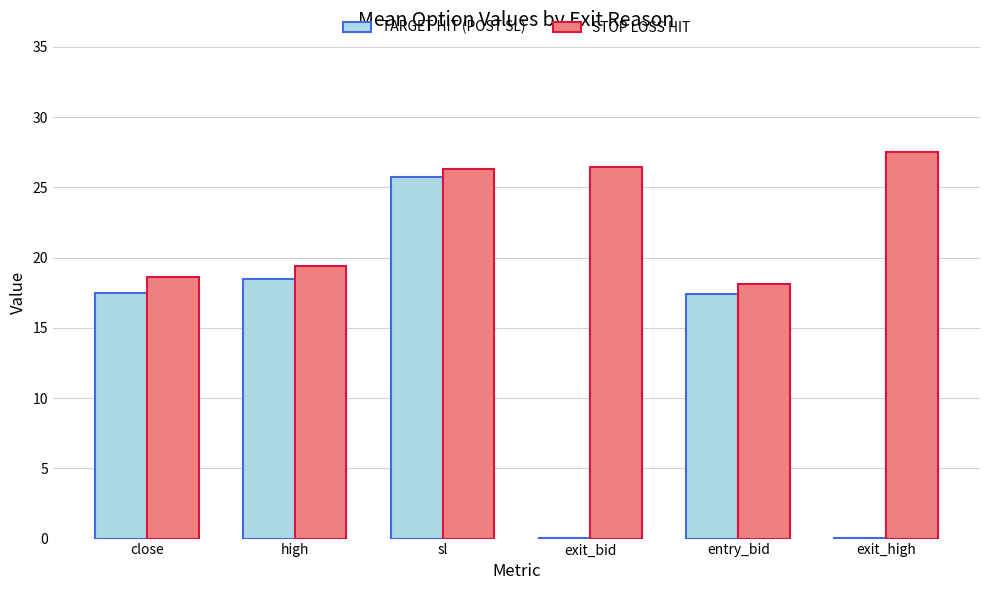

What is the highest value of the STOP LOSS HIT series?

27.5